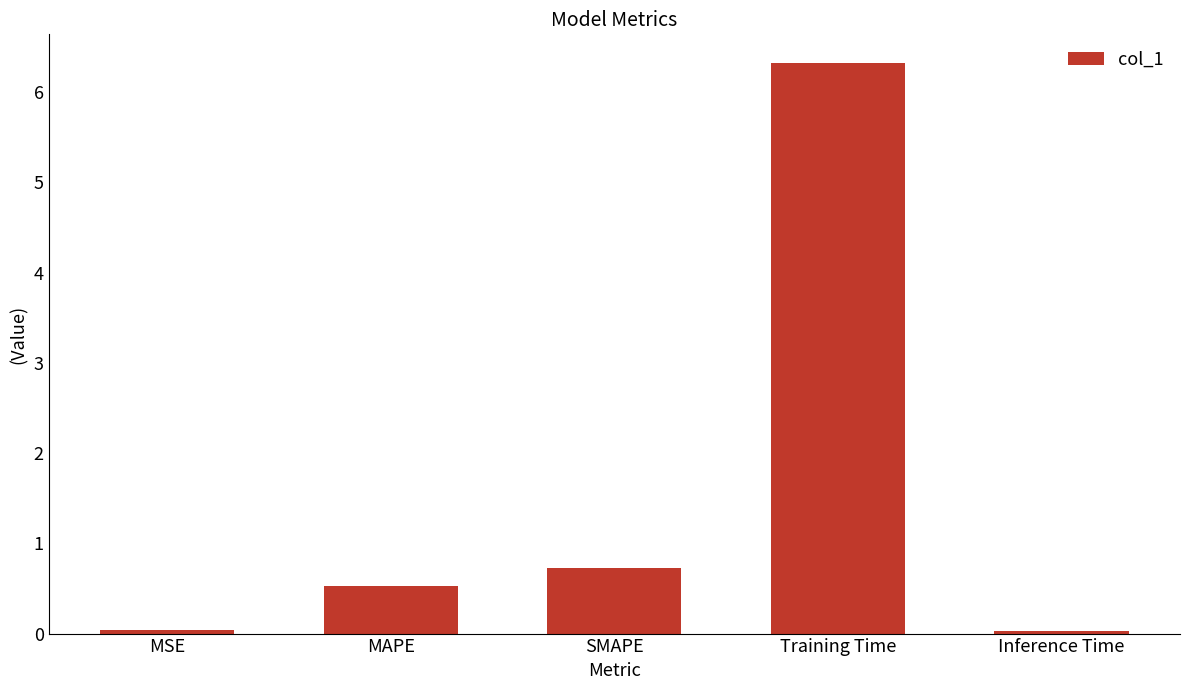

Which has a higher value, SMAPE or Training Time?

Training Time